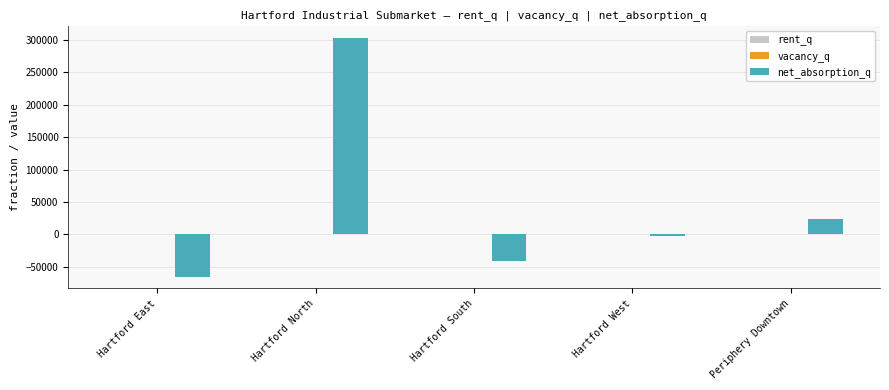

The net_absorption_q series shows -65047.0 at Hartford East. True or false?

True